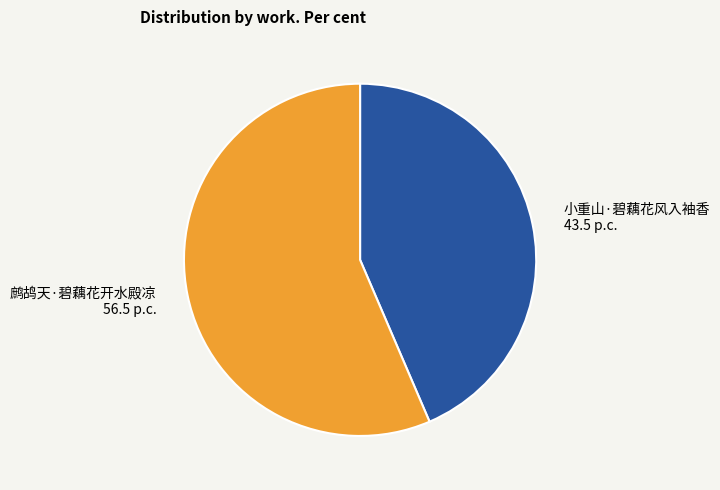

Is the sum of 鹧鸪天·碧藕花开水殿凉 and 小重山·碧藕花风入袖香 greater than half?

Yes